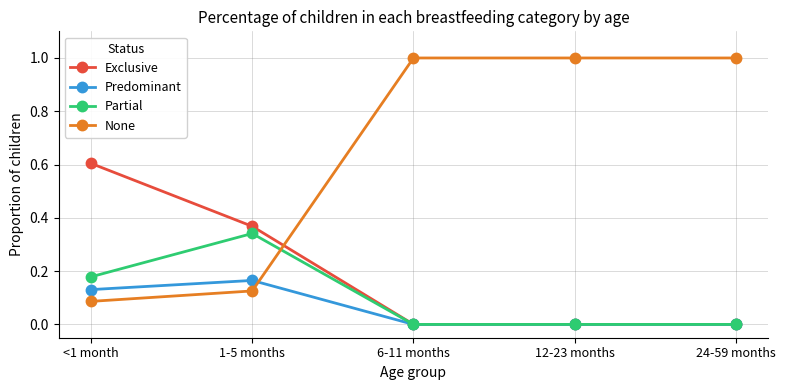

Which series has the widest spread of values?

None